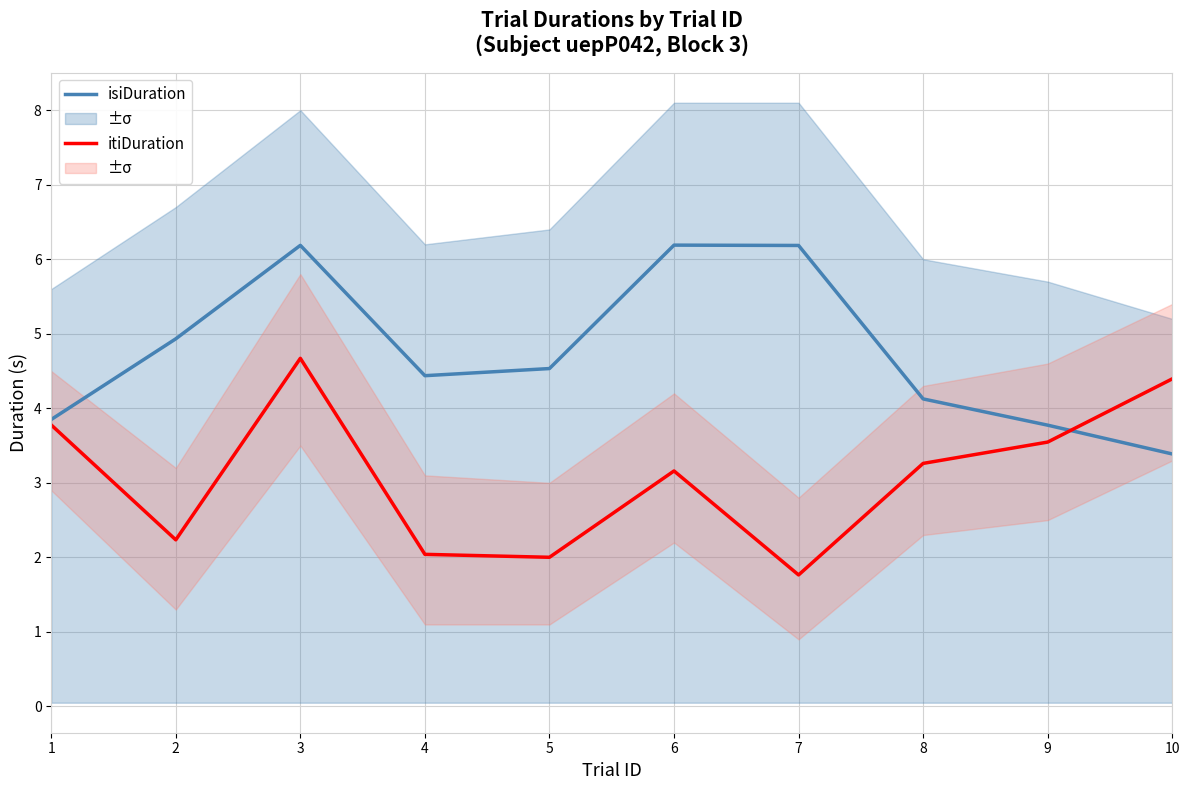

In itiDuration, how many points are lower than both neighbors (excluding endpoints)?

1